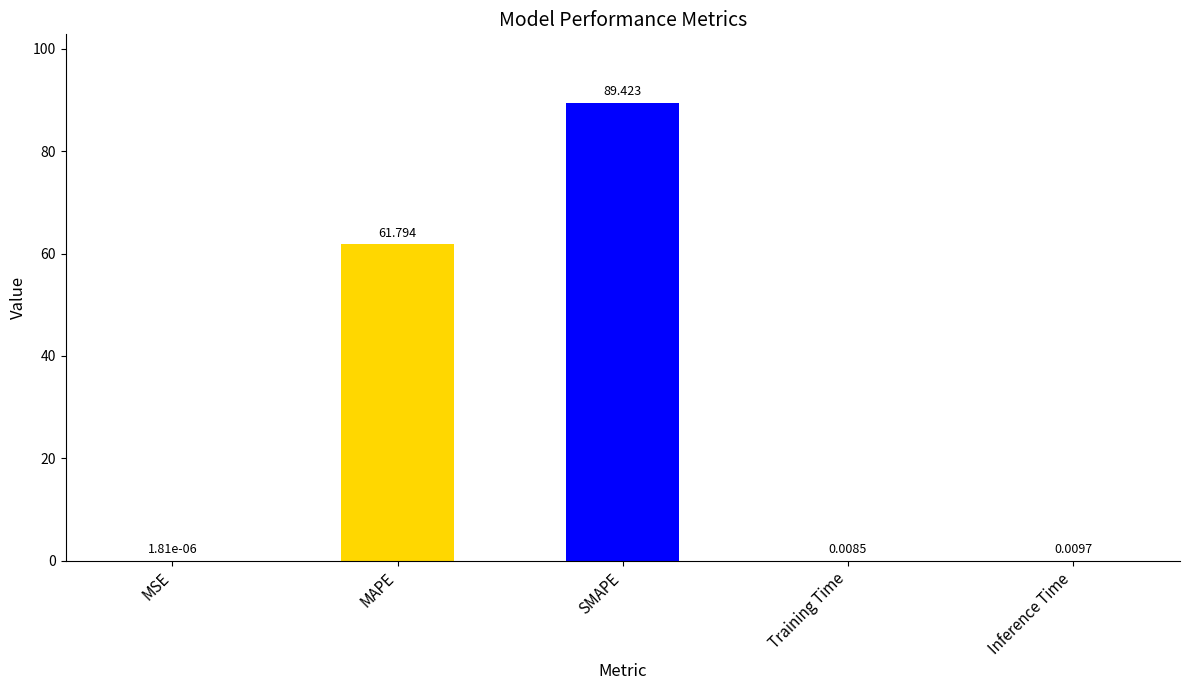

Where is the data nearest to the value 44?

MAPE